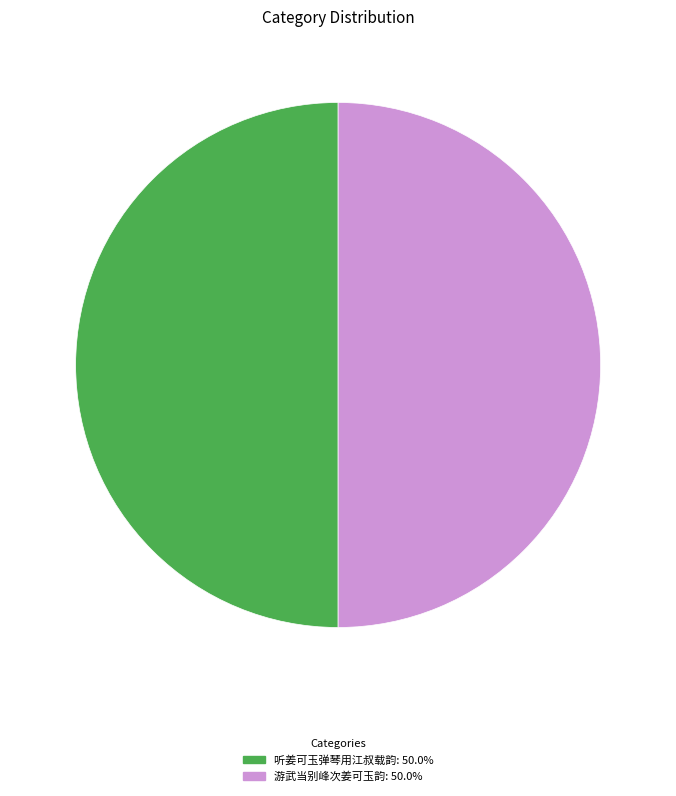

Approximately how many times larger is the value at 游武当别峰次姜可玉韵 compared to 听姜可玉弹琴用江叔载韵?

1.0